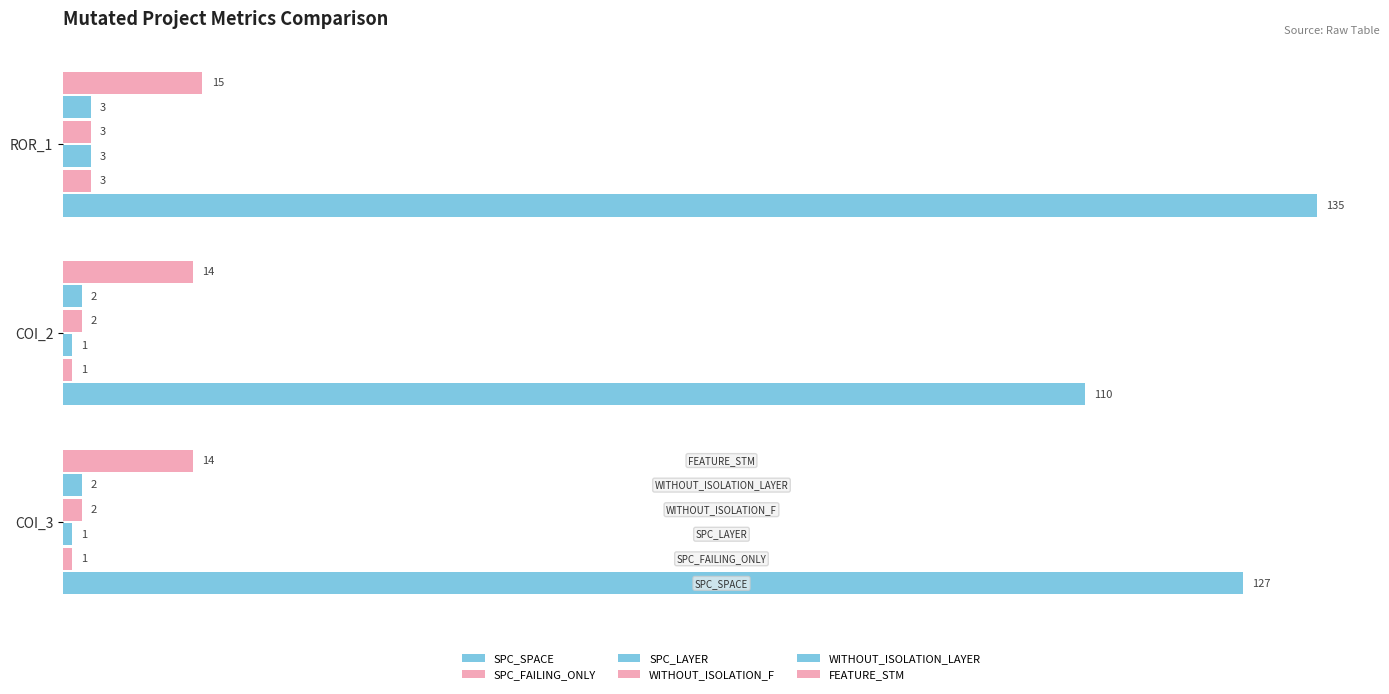

How many data points does each series have?

3